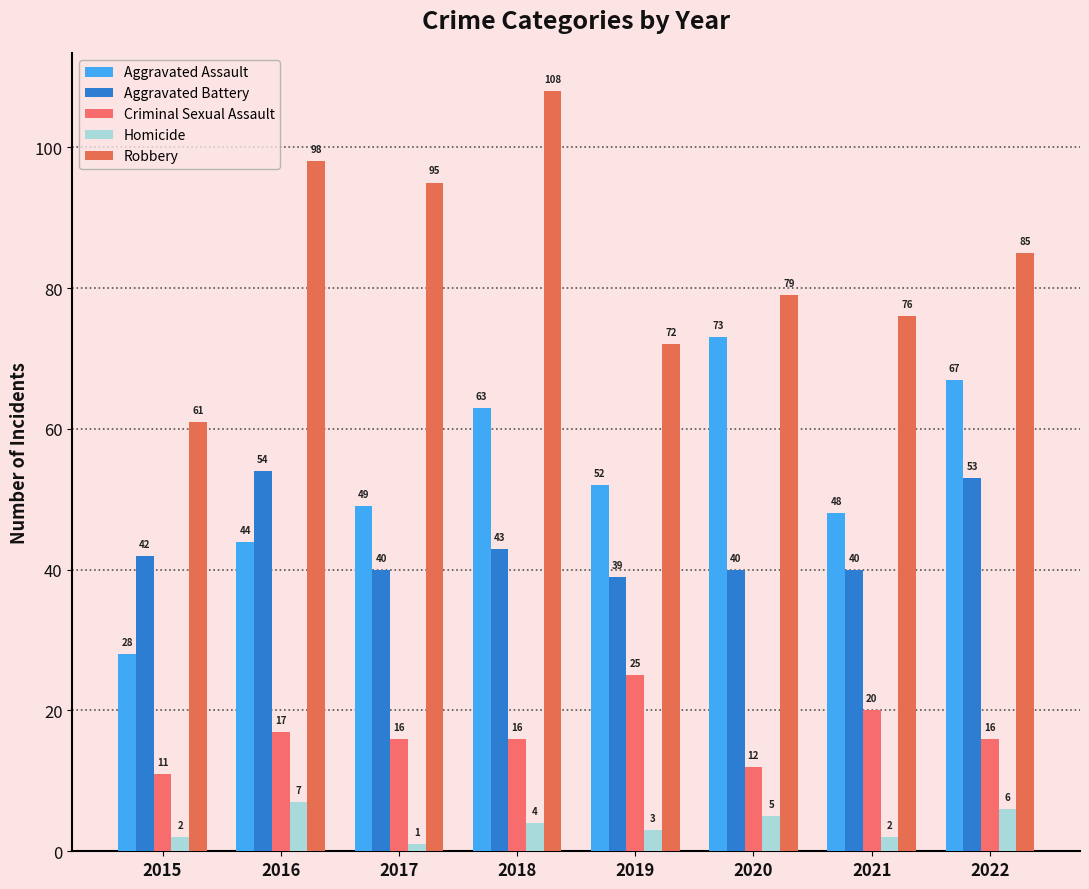

Is the value of Aggravated Battery at 2018 greater than the value of Robbery at 2017?

No